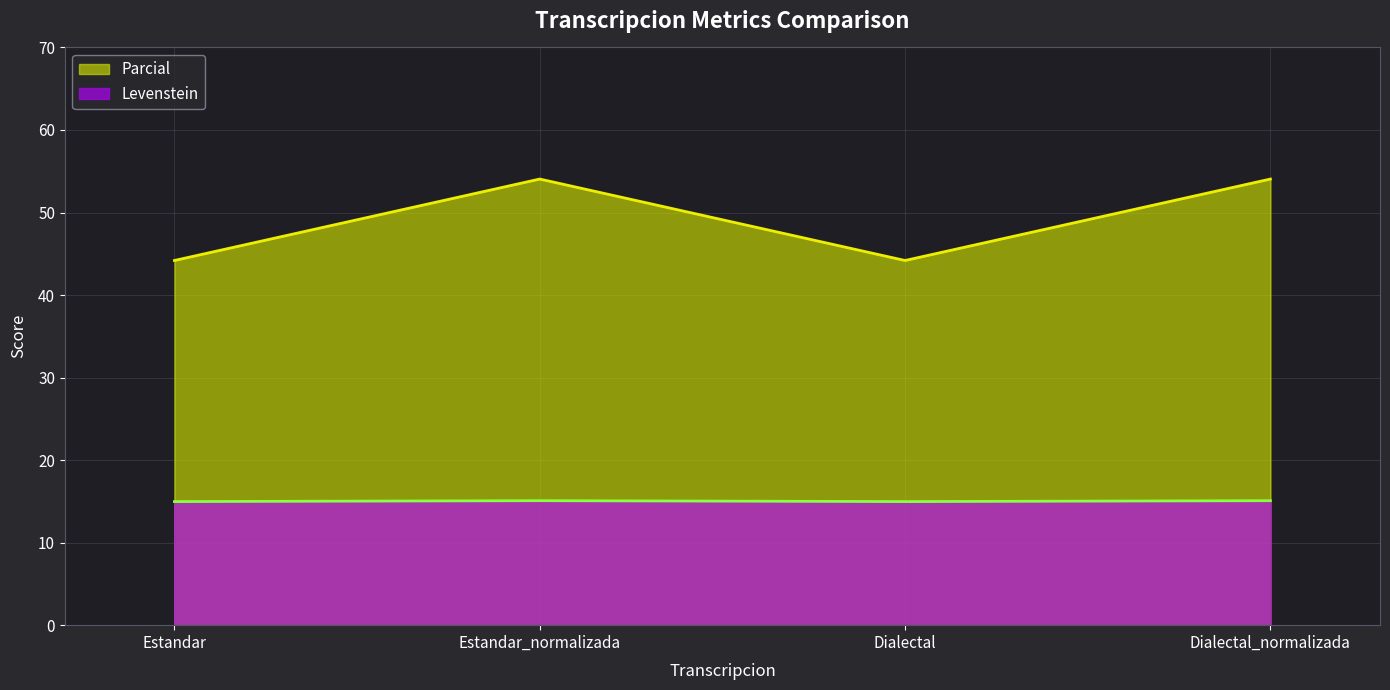

Is it true that Parcial equals 18.3 at Dialectal?

False